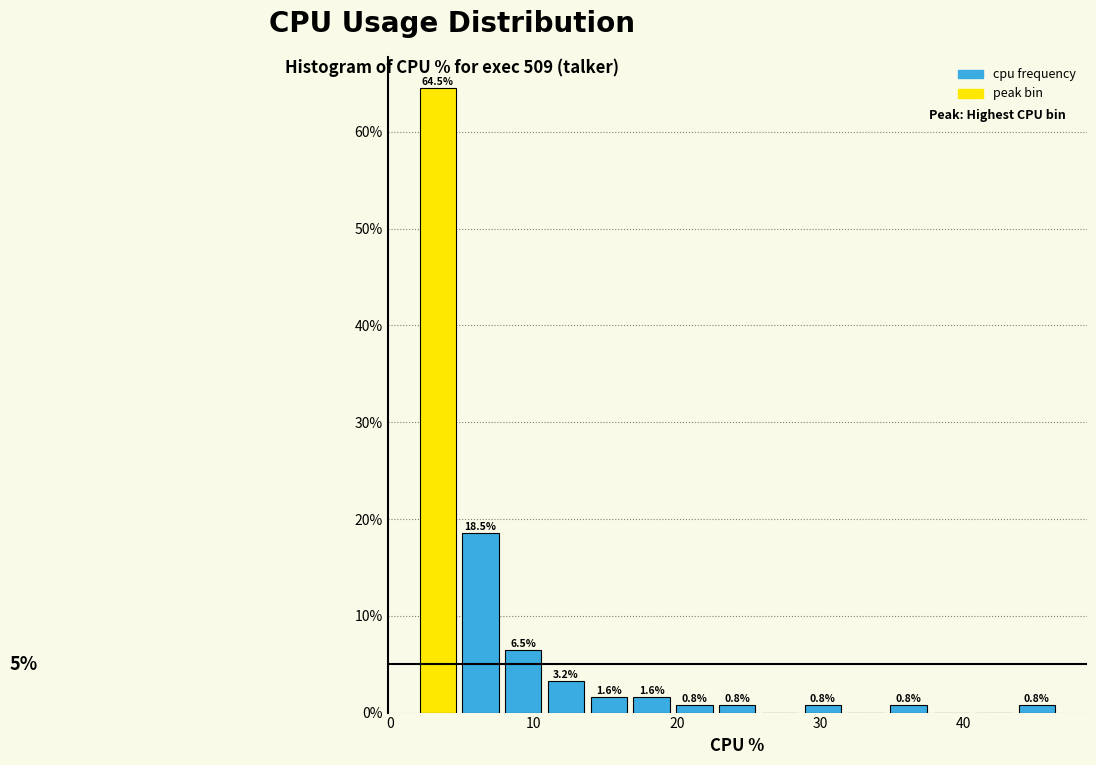

Read against the x-axis, roughly where is the centre of the tallest bar?

3